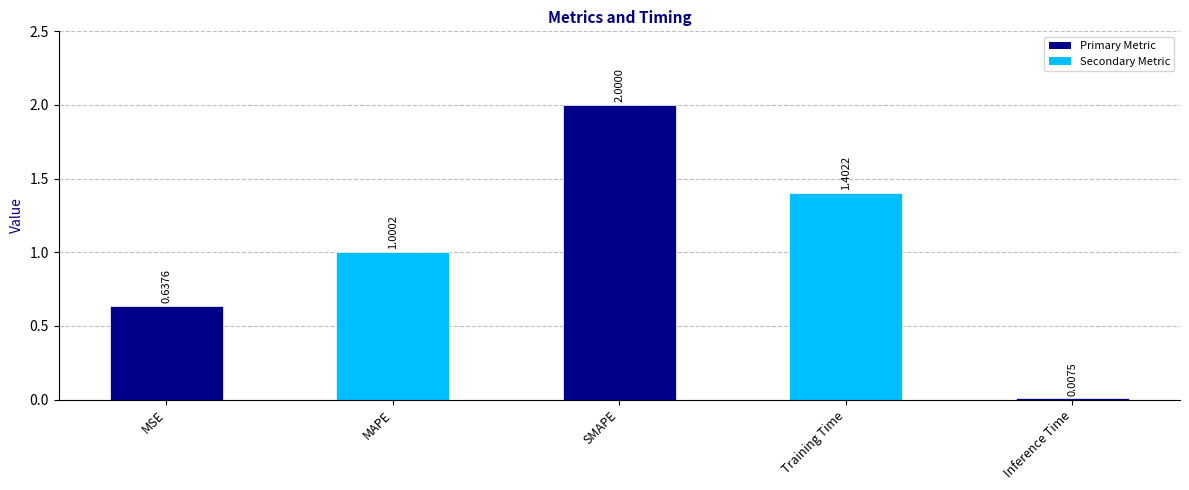

What is the change in value from MSE to SMAPE?

+1.4